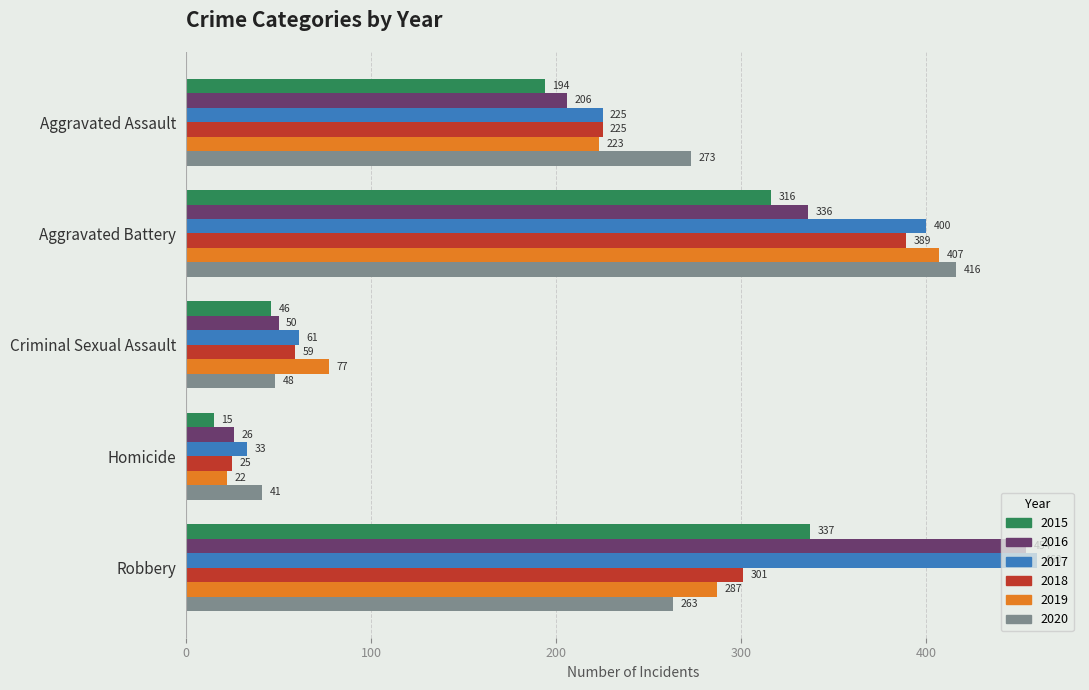

What are all the series names shown in the legend?

2015, 2016, 2017, 2018, 2019, 2020